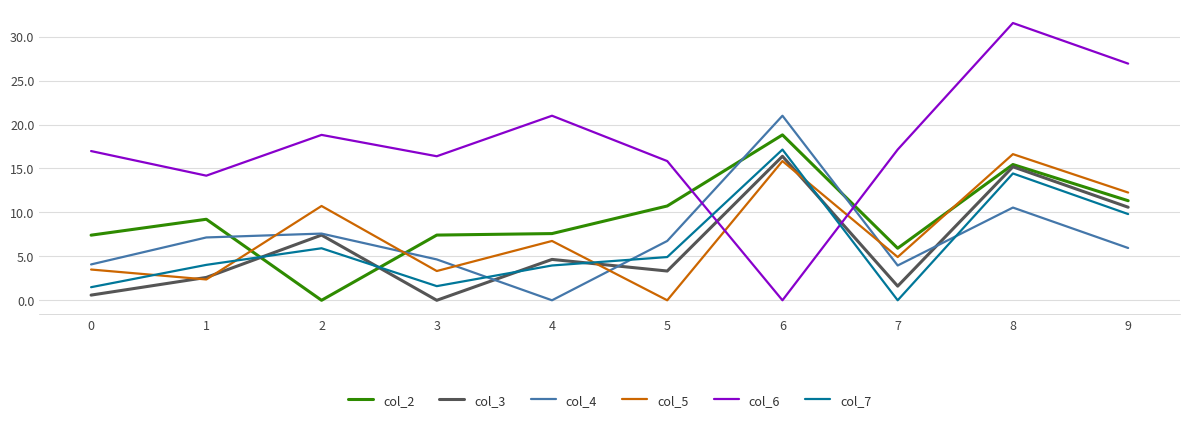

After their last crossing, which series has the higher values: col_3 or col_5?

col_5